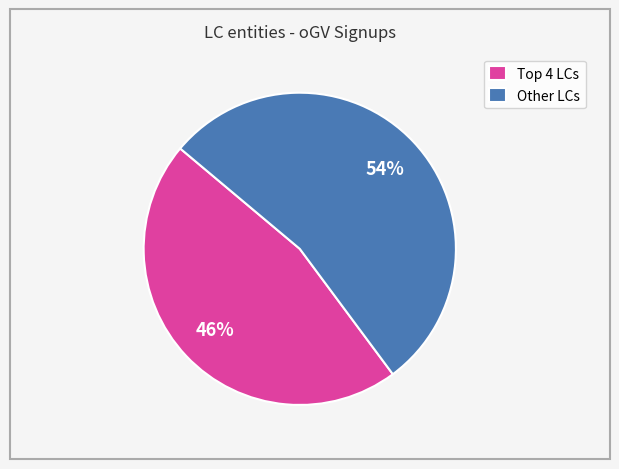

Is there any slice that represents more than half of the pie?

Yes